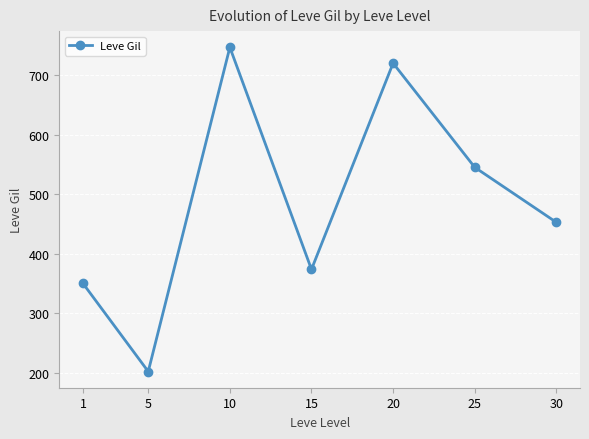

List the labels in order of value, largest first.

10, 20, 25, 30, 15, 1, 5